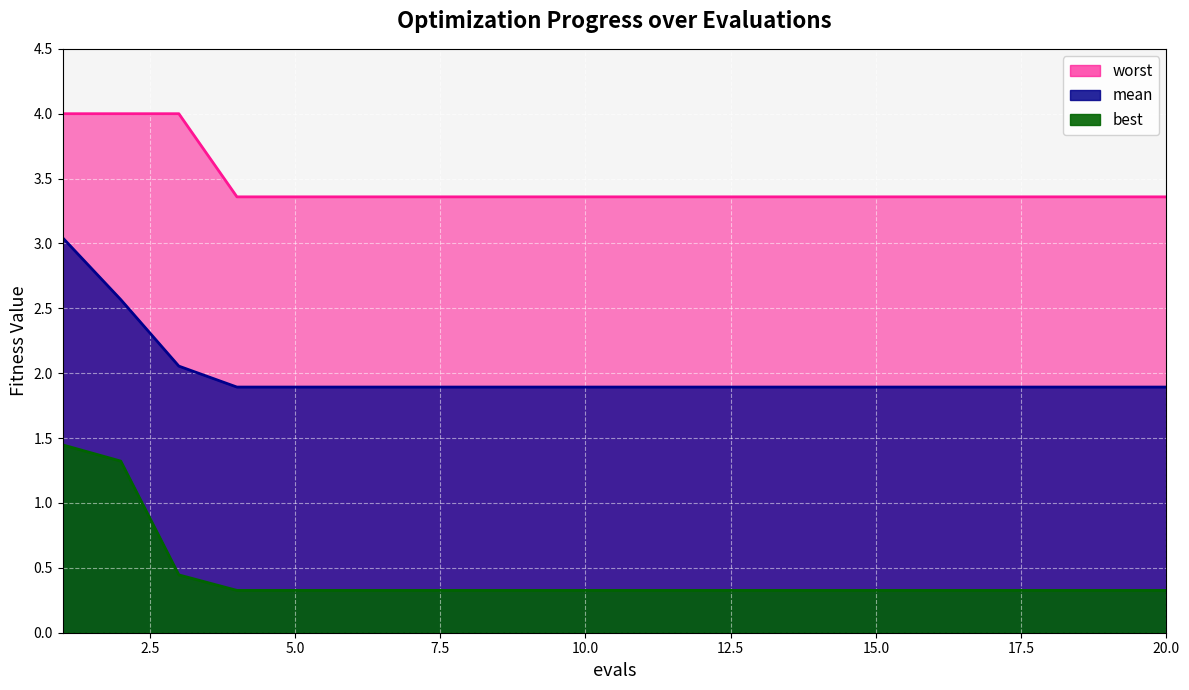

True or false: mean and best cross at least once.

False